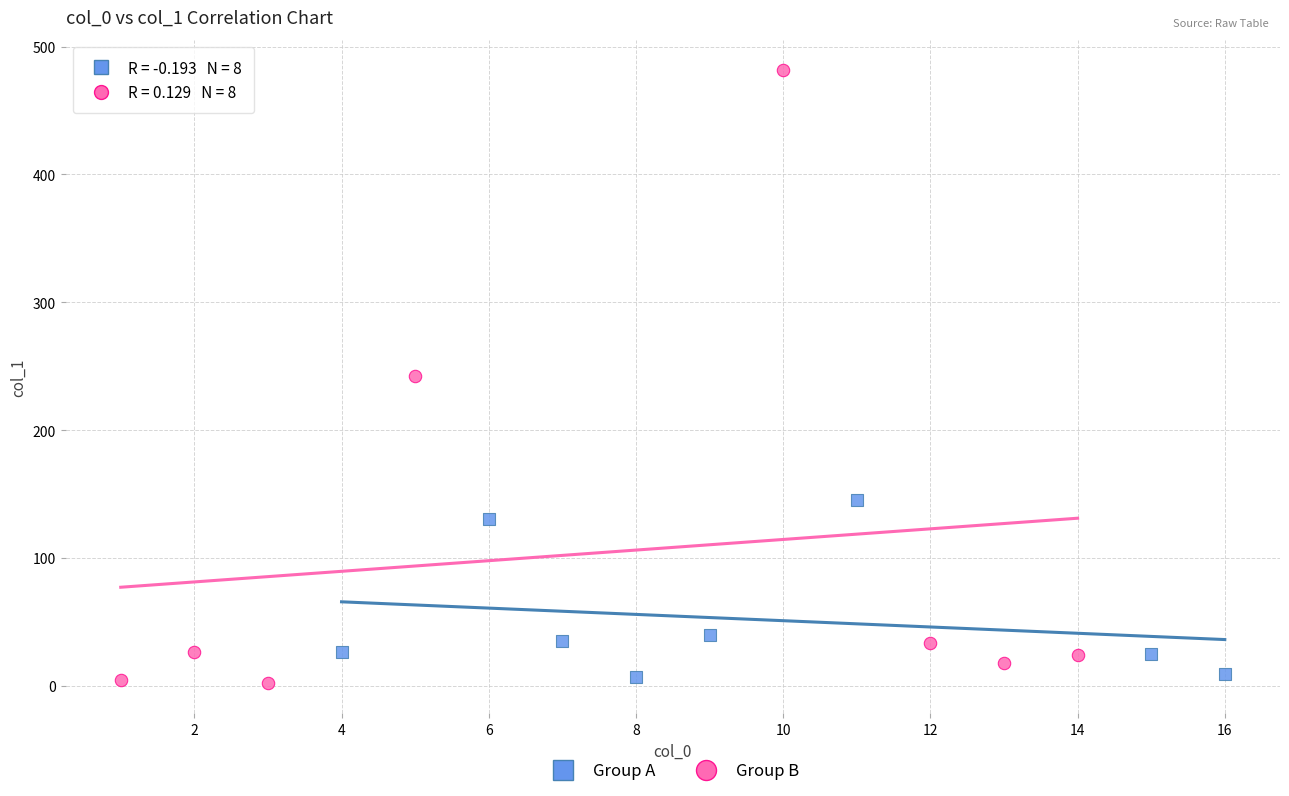

Which series has the largest Y range (max minus min)?

Group B